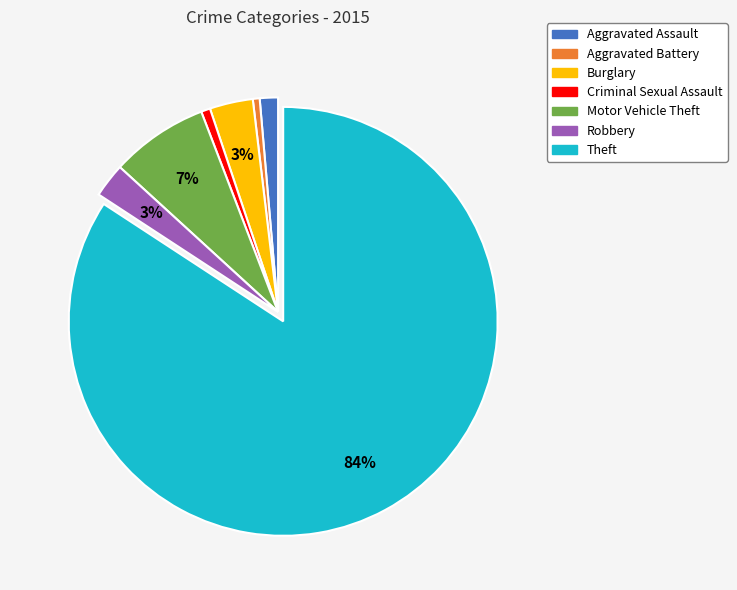

To the nearest percent, what is the difference between the Burglary and Motor Vehicle Theft slice percentages?

4%